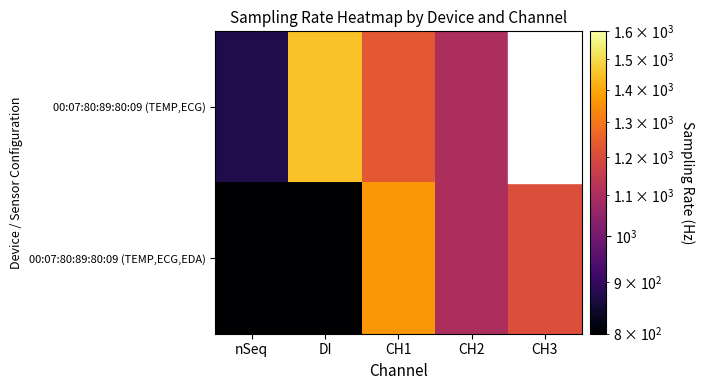

How many data points in 00:07:80:89:80:09 (TEMP,ECG,EDA) are less than 1101?

2